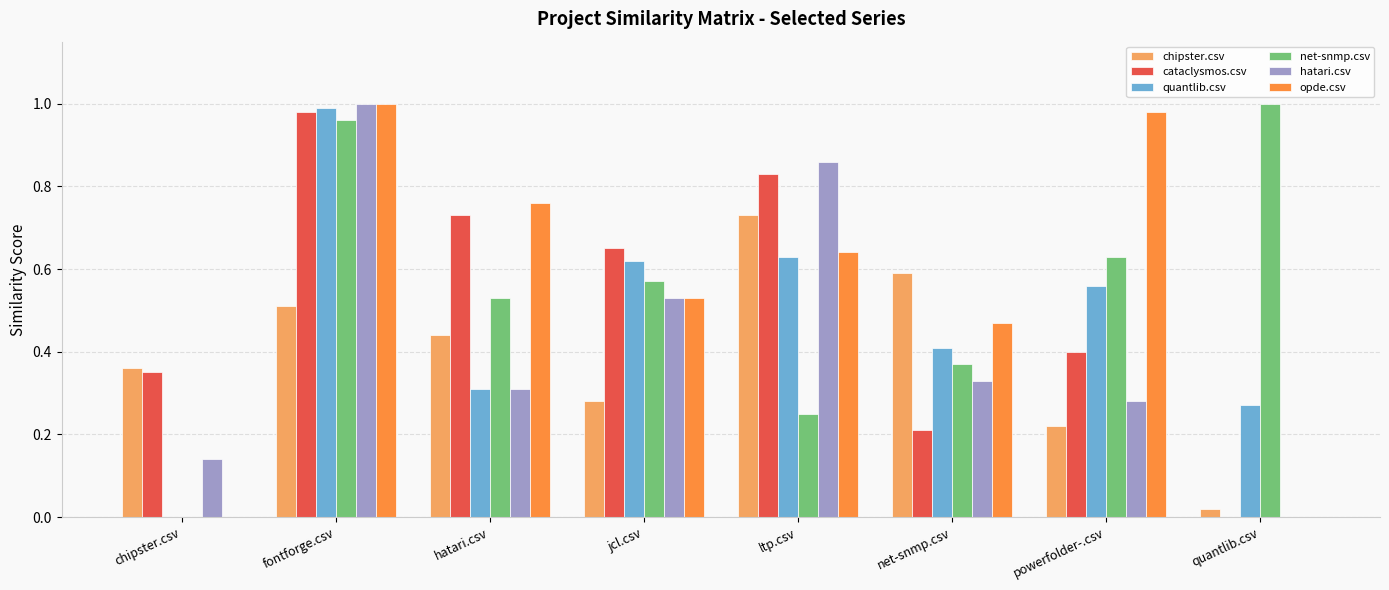

At which category is the sum across all series the highest?

fontforge.csv